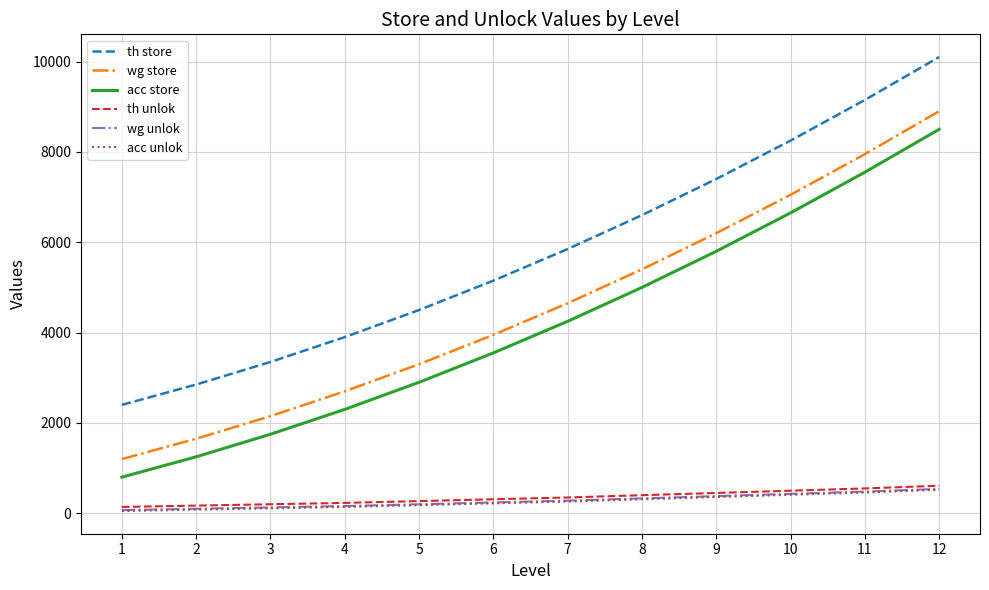

Count the number of data series in this chart.

6